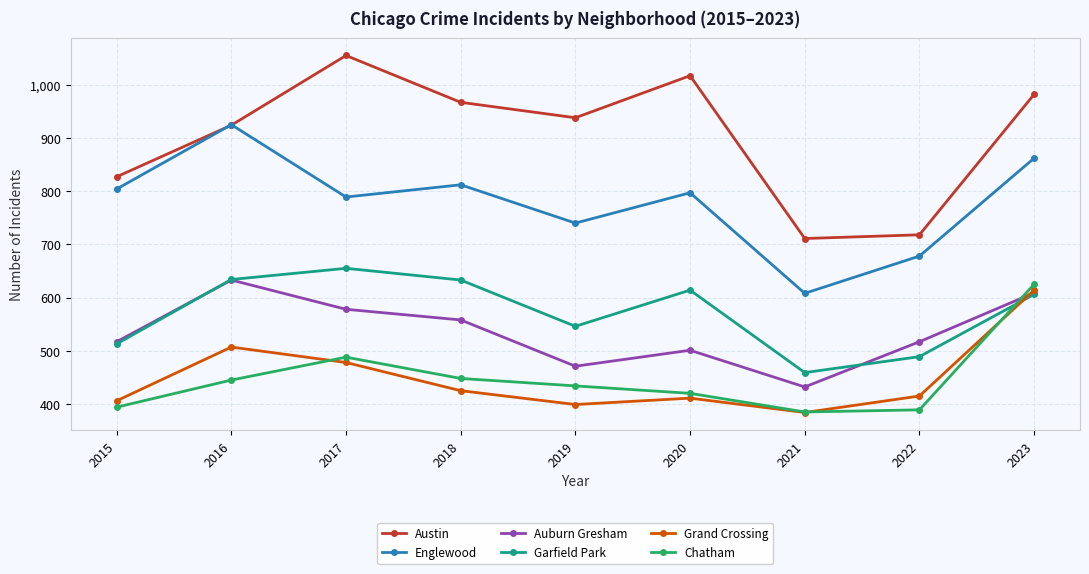

What is the greatest value displayed?

1055